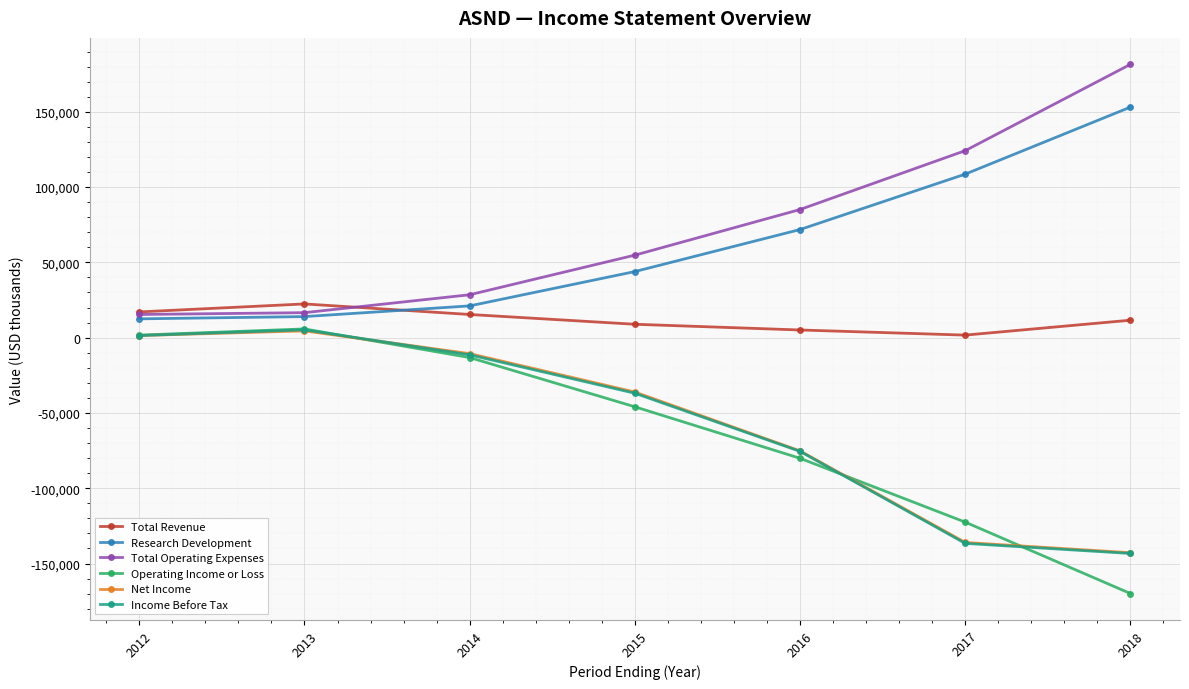

True or false: Income Before Tax has more than 0 points higher than both neighbors.

True